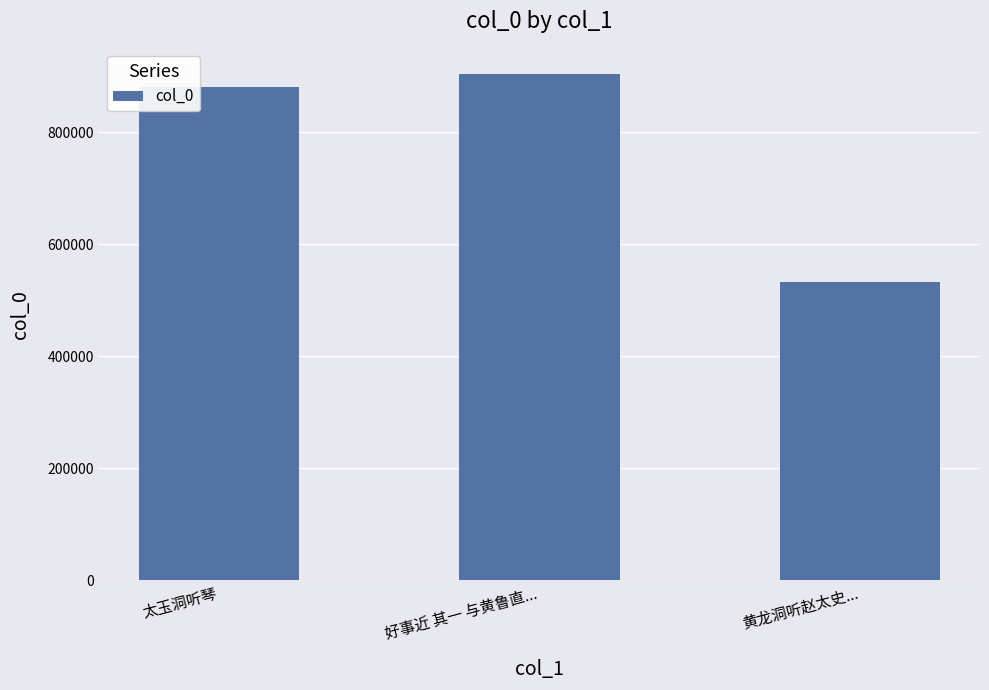

Reading right to left, extract all data points from this chart.

黄龙洞听赵太史...=533400	好事近 其一 与黄鲁直...=903666	太玉洞听琴=880968